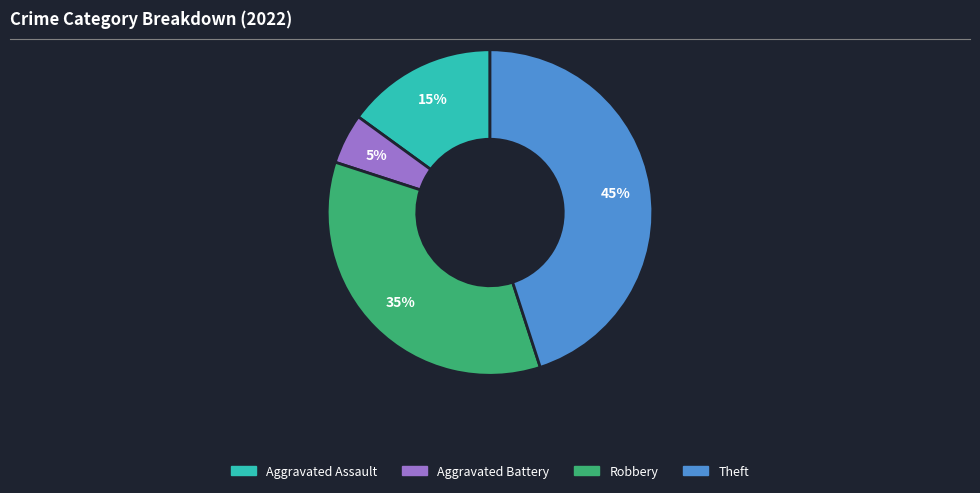

To the nearest percent, what portion does Aggravated Battery represent?

5%